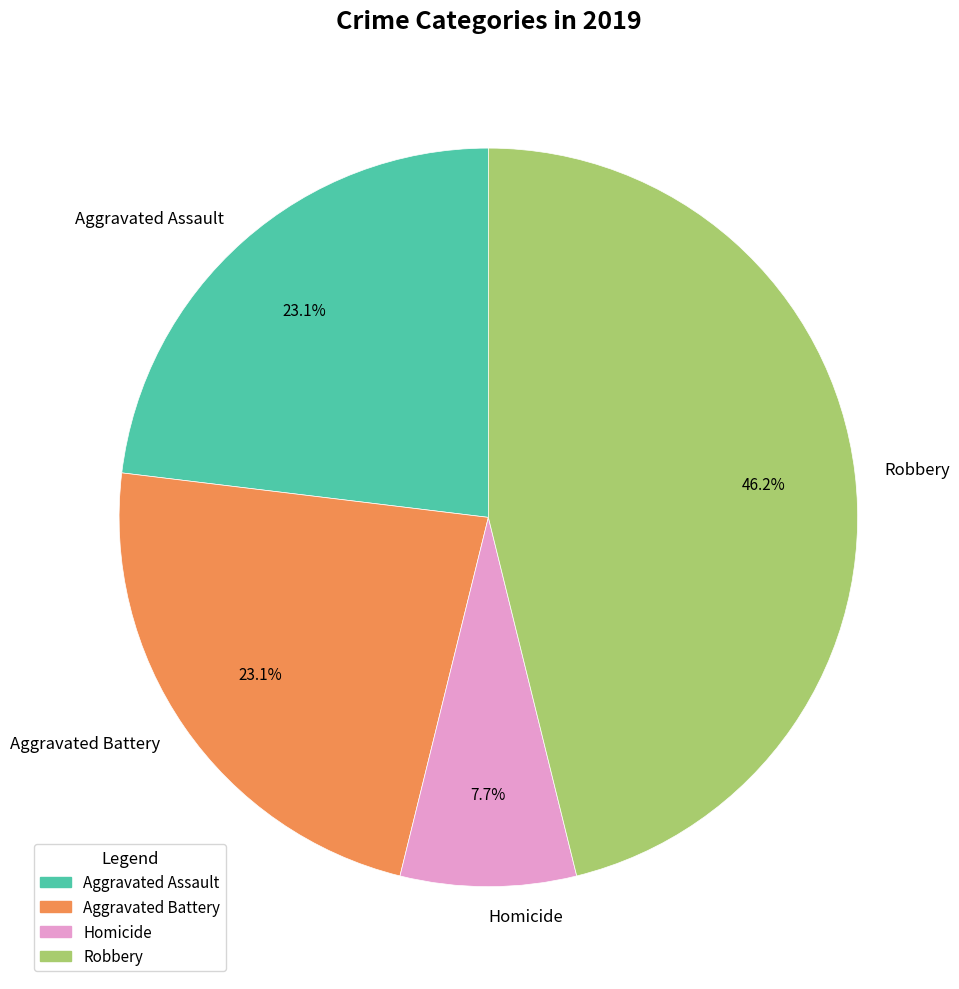

Is Robbery the majority of the pie?

No